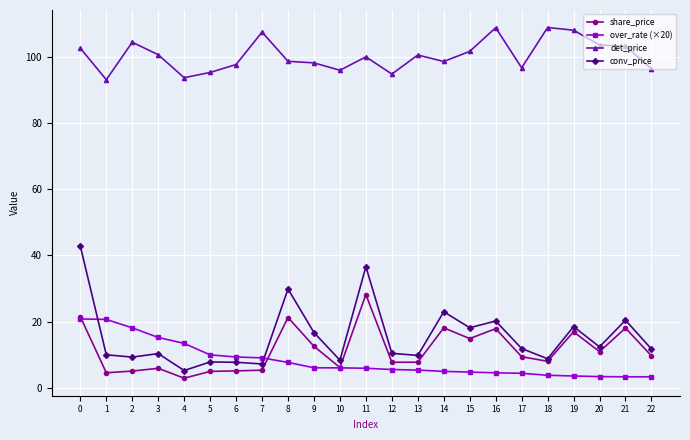

List the series in order of their peak value, lowest first.

over_rate (×20), share_price, conv_price, det_price